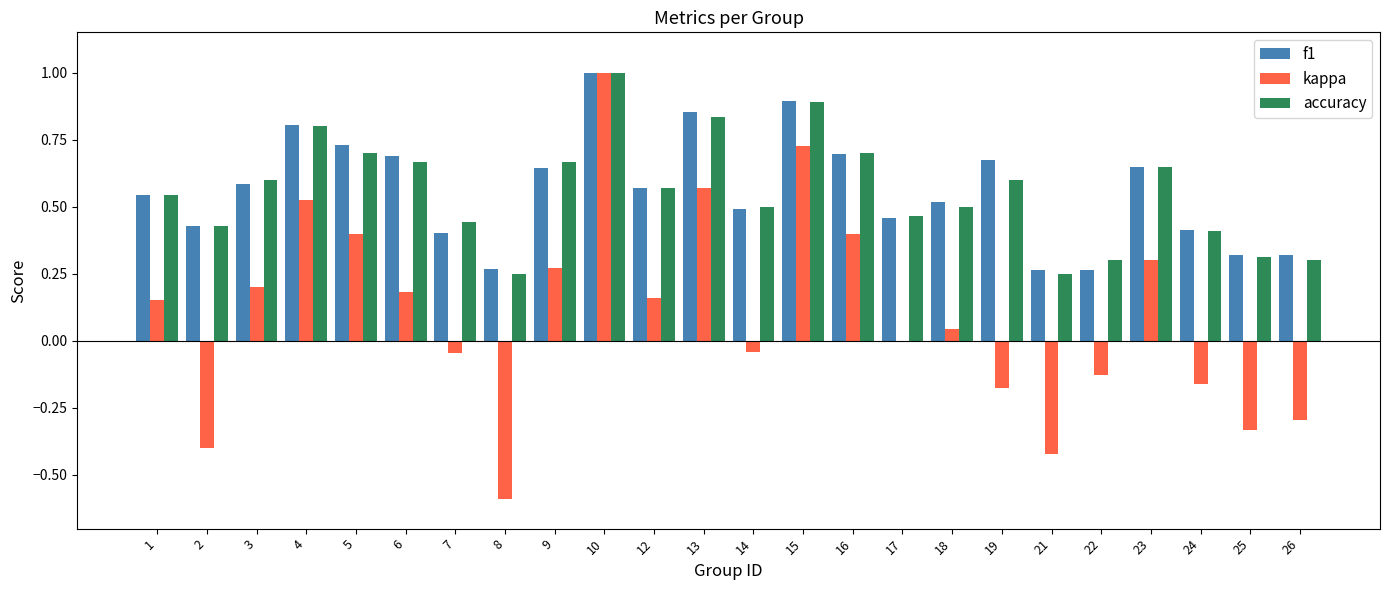

The accuracy series shows 0.8 at 12. True or false?

False